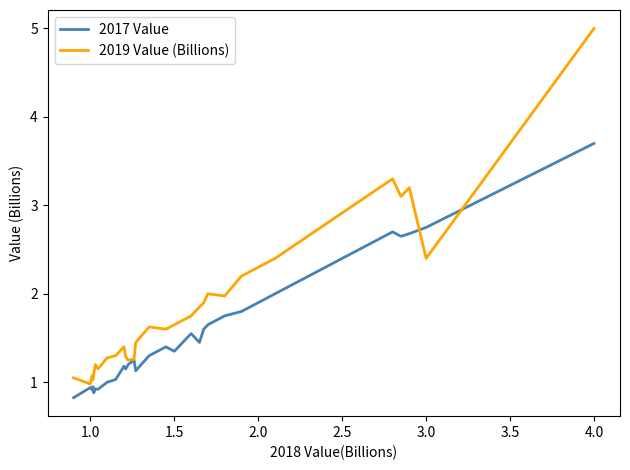

What is the smallest value displayed?

0.8